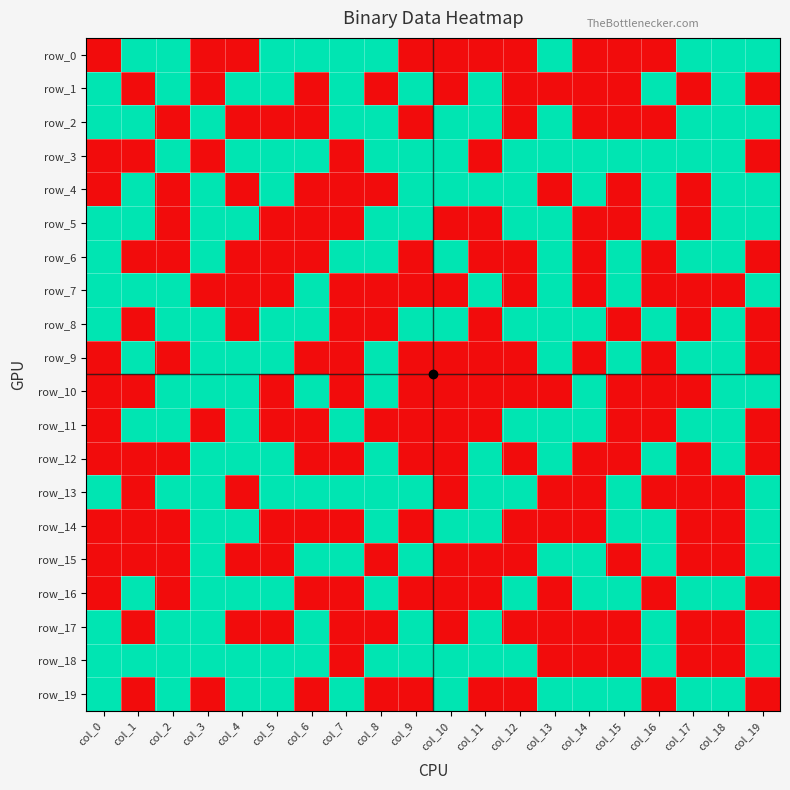

Which has a higher value, col_18 or col_6?

col_18